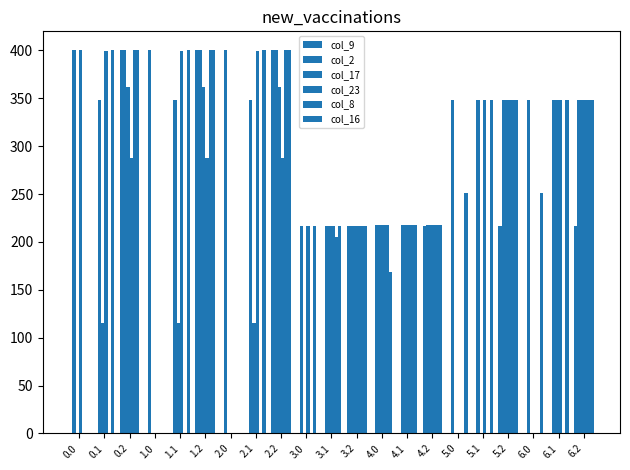

What is the label of the 20th bar from the left?

6.1